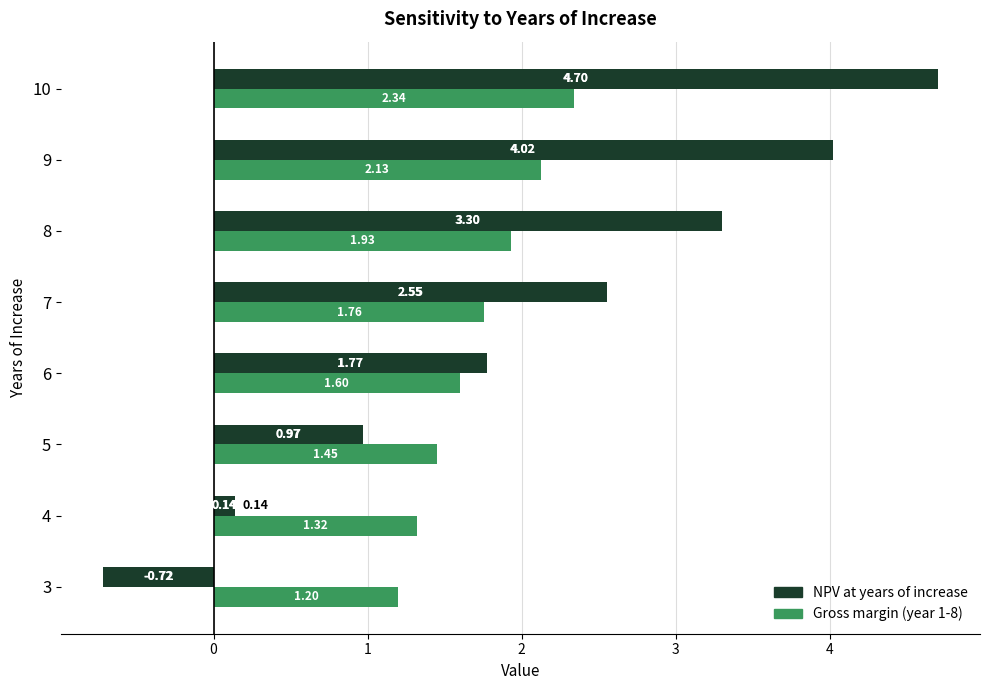

What is the difference between the second highest and second lowest values in the NPV at years of increase series?

3.9